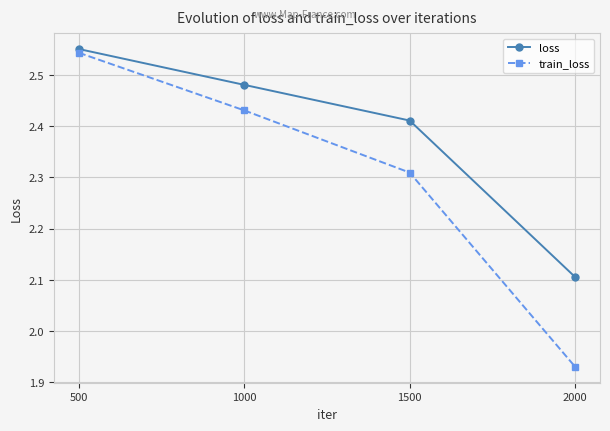

List the series in order of their overall mean, highest first.

loss, train_loss